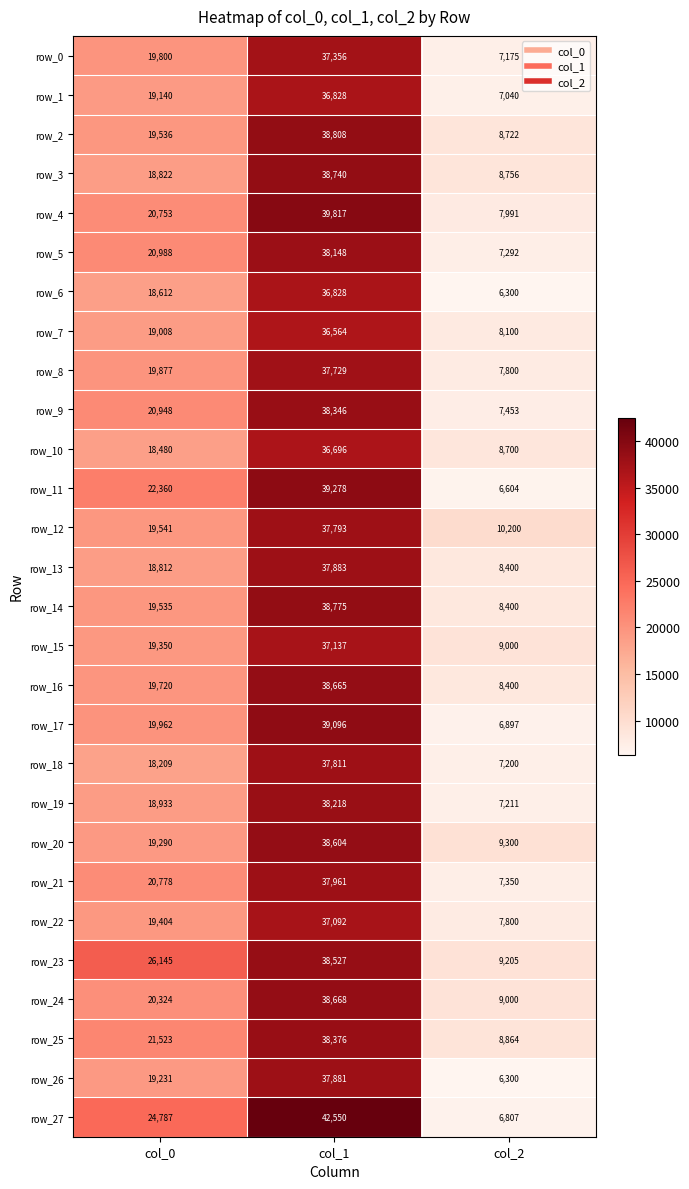

At how many categories does at least one series exceed 39851?

1